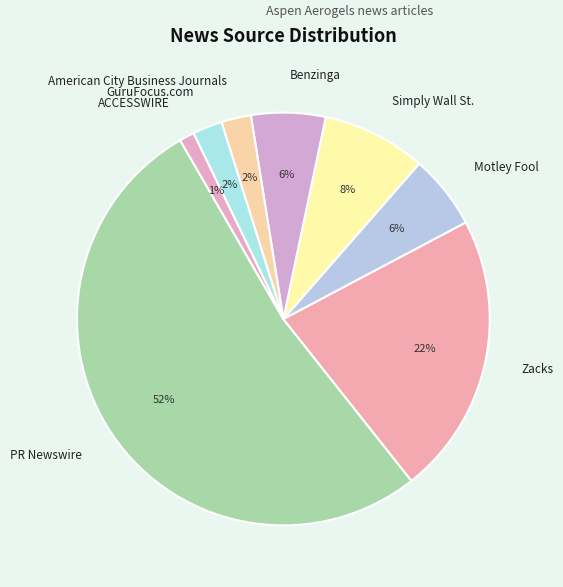

Is the sum of Motley Fool and Benzinga greater than half?

No